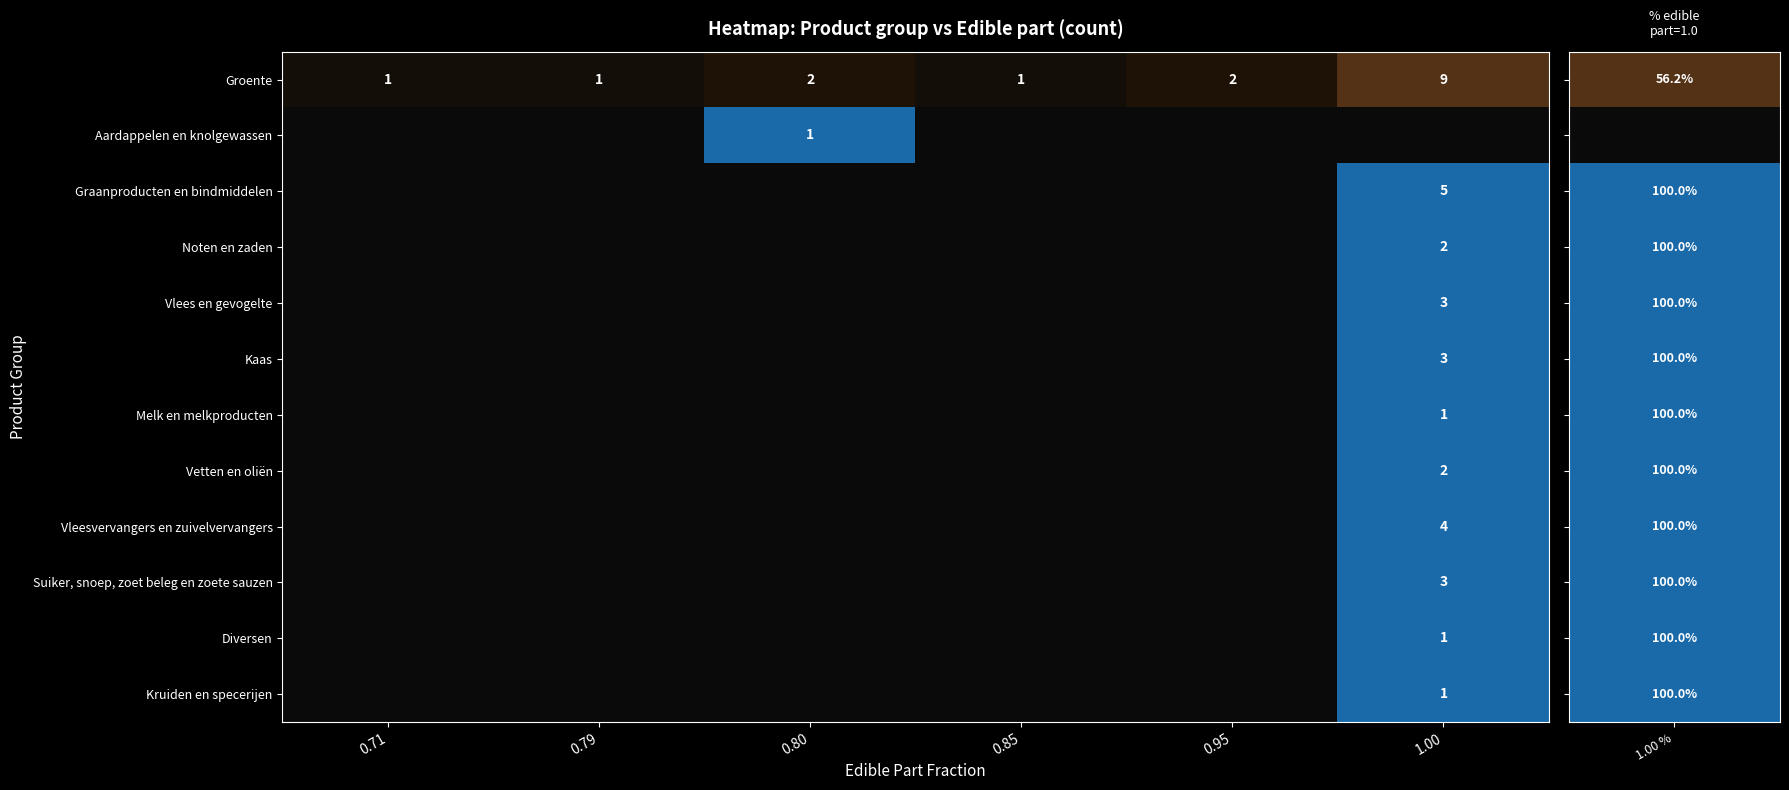

Which has a higher value, 0.80 or 0.71?

0.80